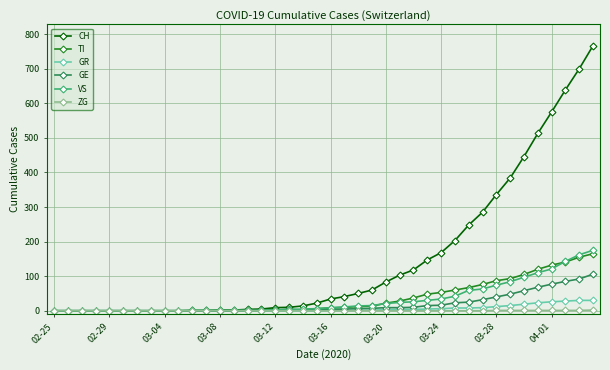

At how many categories does at least one series exceed 708?

1